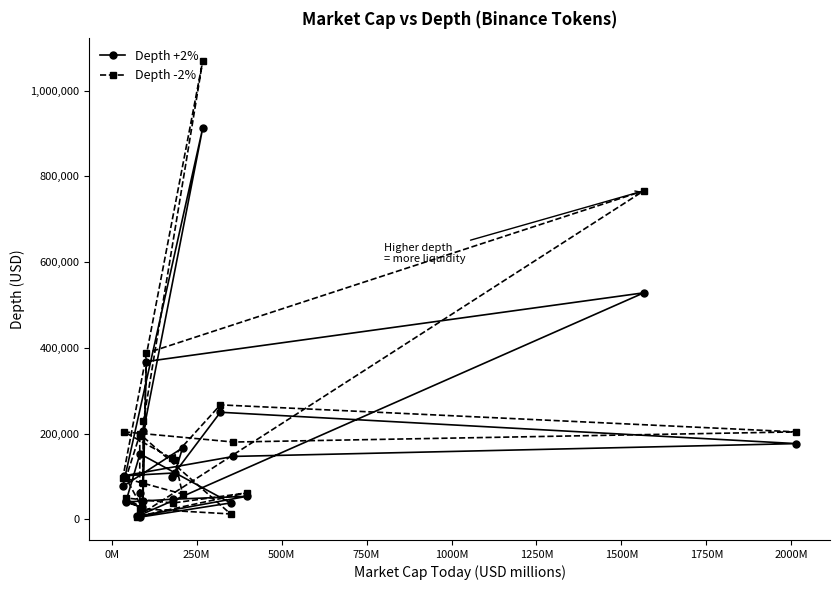

True or false: Depth +2% has more than 2 interior local peaks.

True